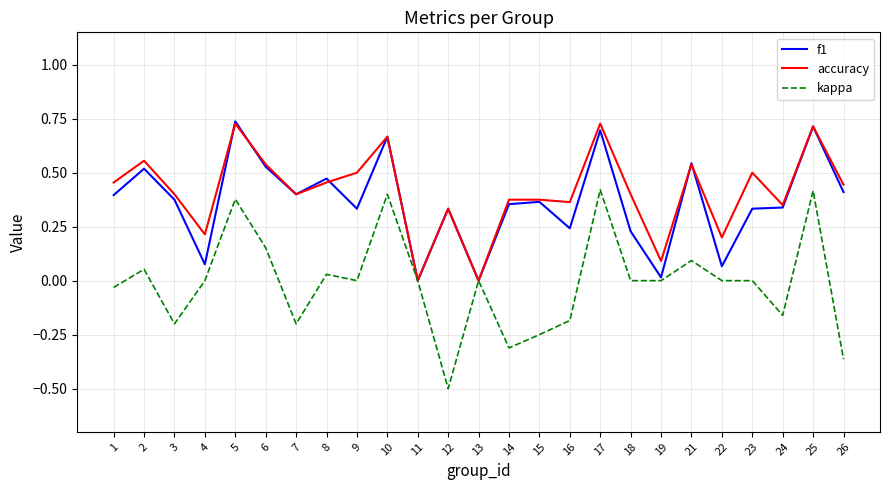

What is the difference between the second highest and minimum values in the kappa series?

0.9